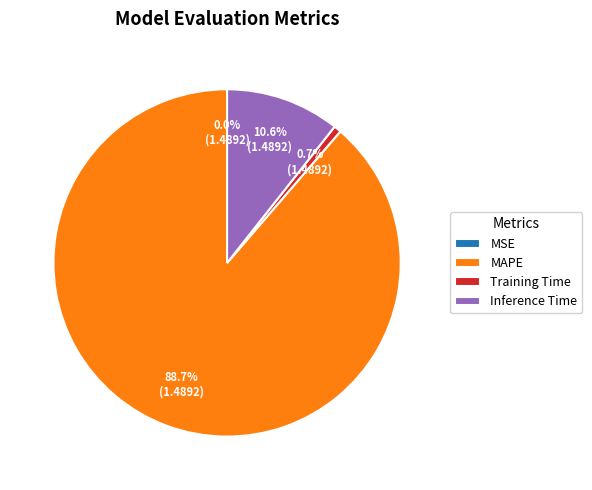

Which category has the biggest portion of the pie?

MAPE